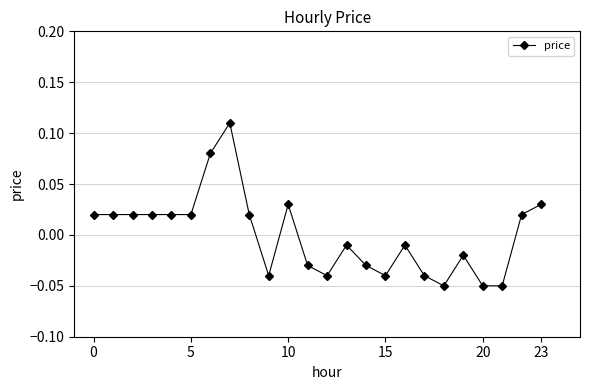

True or false: there are more than 1 points higher than both neighbors.

True